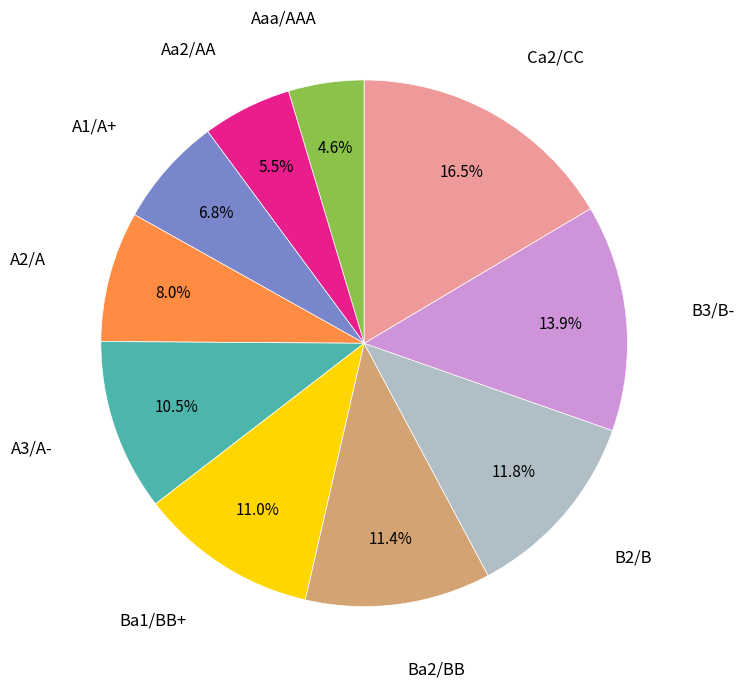

Which has a higher value, Ba1/BB+ or Aaa/AAA?

Ba1/BB+